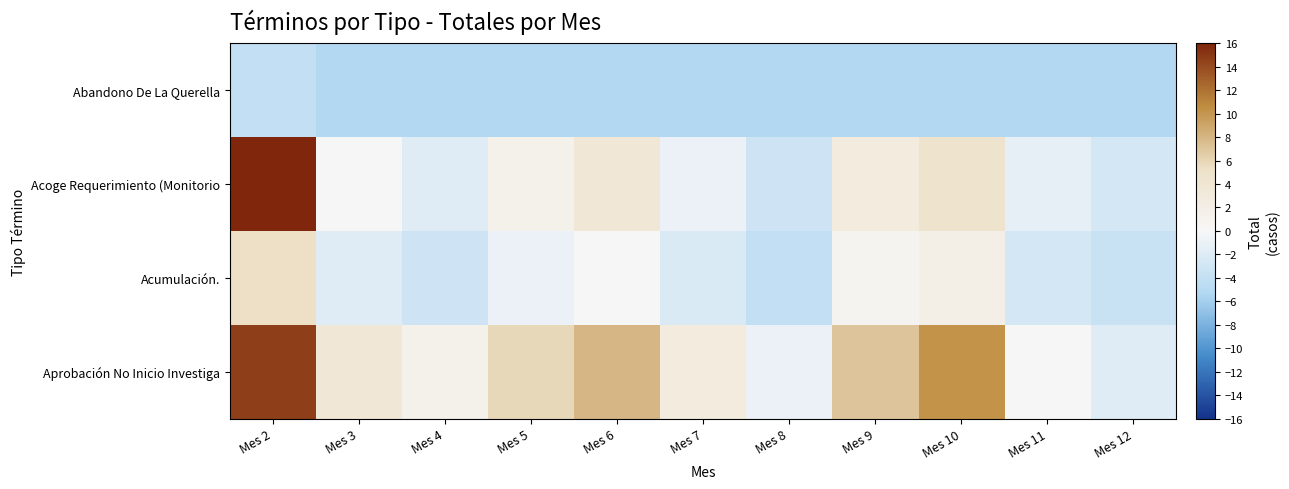

How many series are shown in this chart?

4